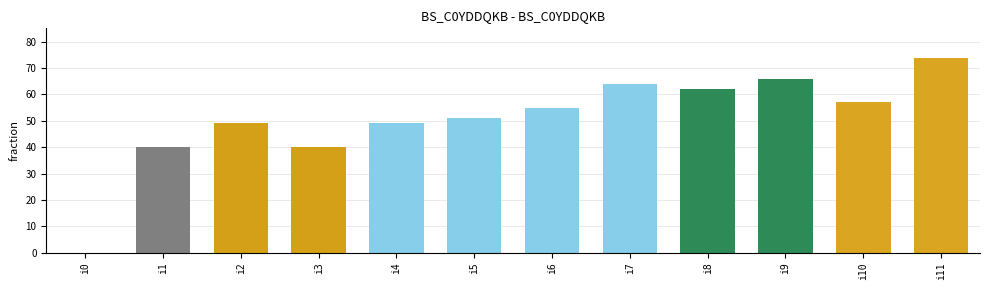

Reading right to left, extract all data points from this chart.

74	57	66	62	64	55	51	49	40	49	40	0